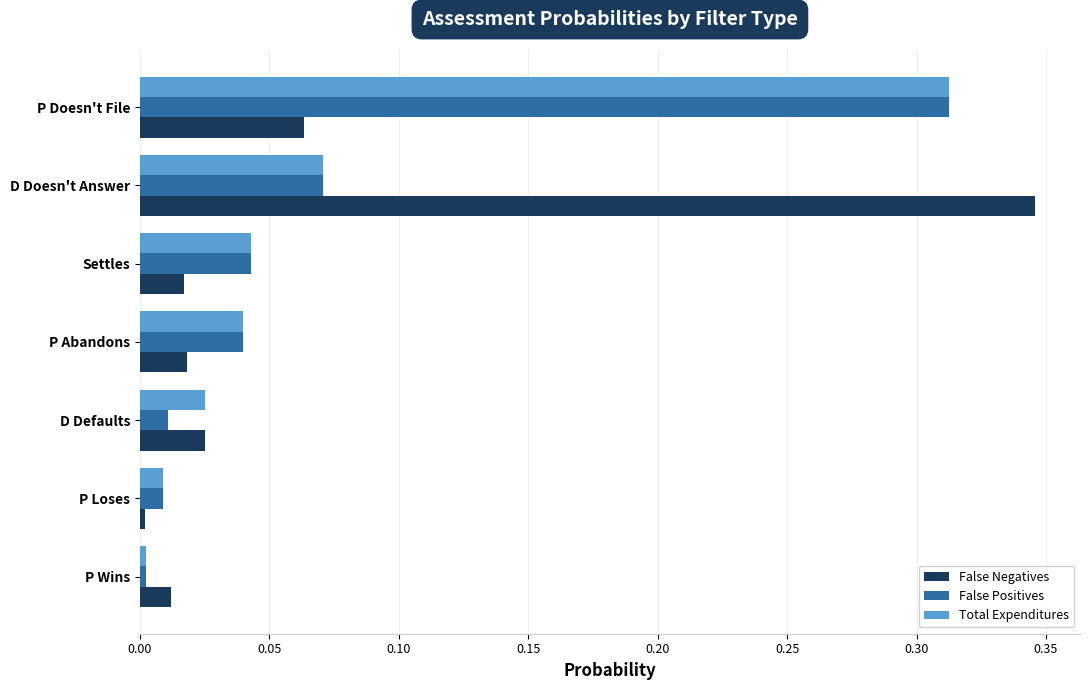

True or false: False Negatives has a value of 0.0 at Settles.

True